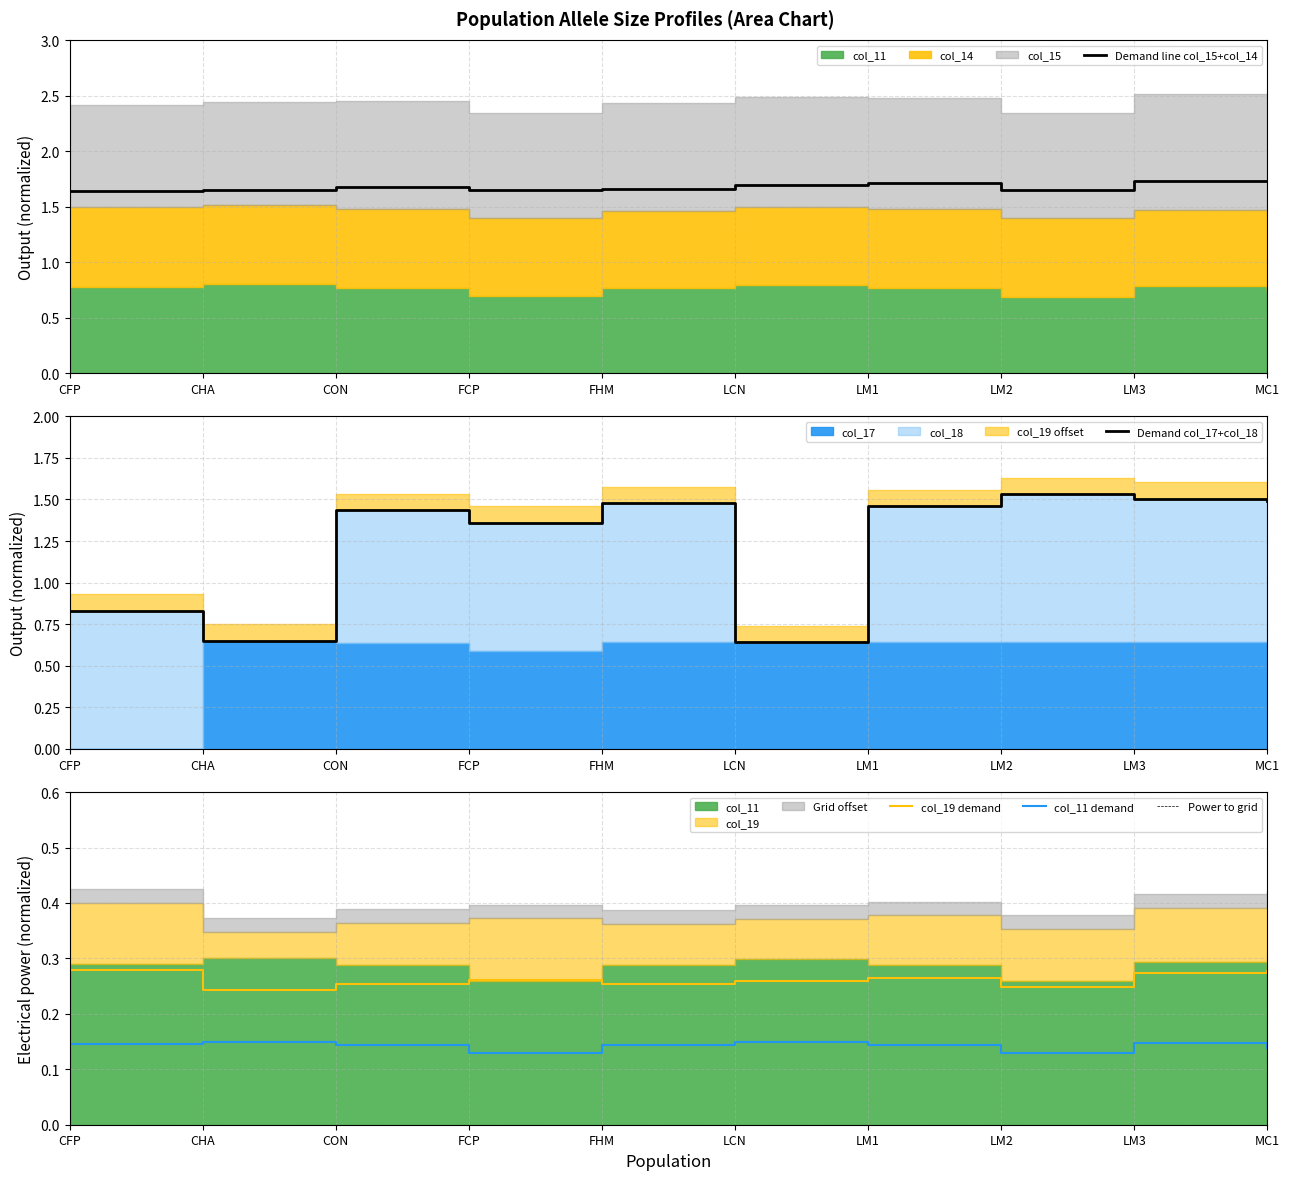

At how many categories does at least one series exceed 1?

10